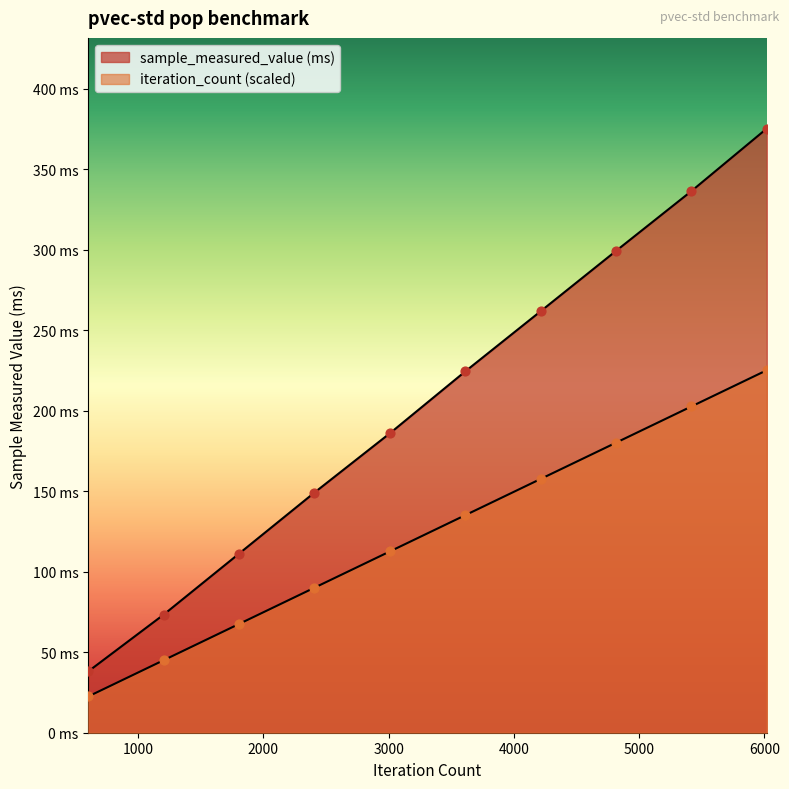

At how many categories does at least one series exceed 319?

2